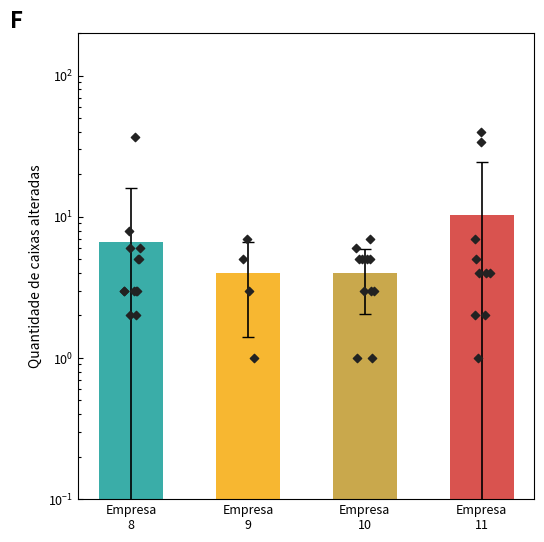

Between Empresa
8 and Empresa
10, which is larger?

Empresa
8